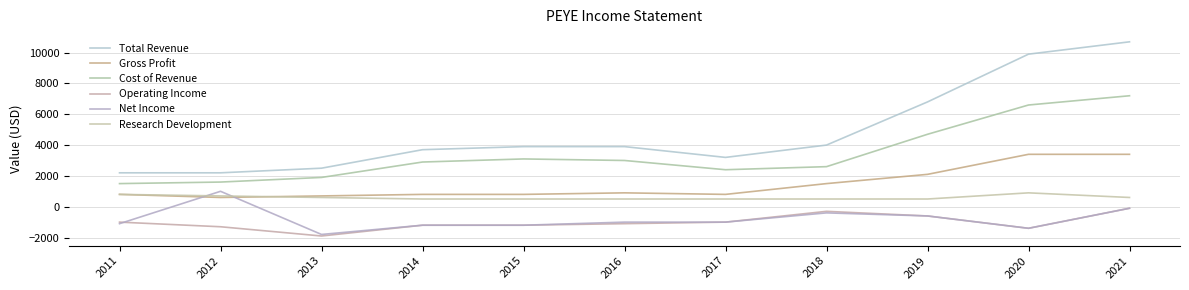

At which category does the chart reach its minimum across all series?

2013